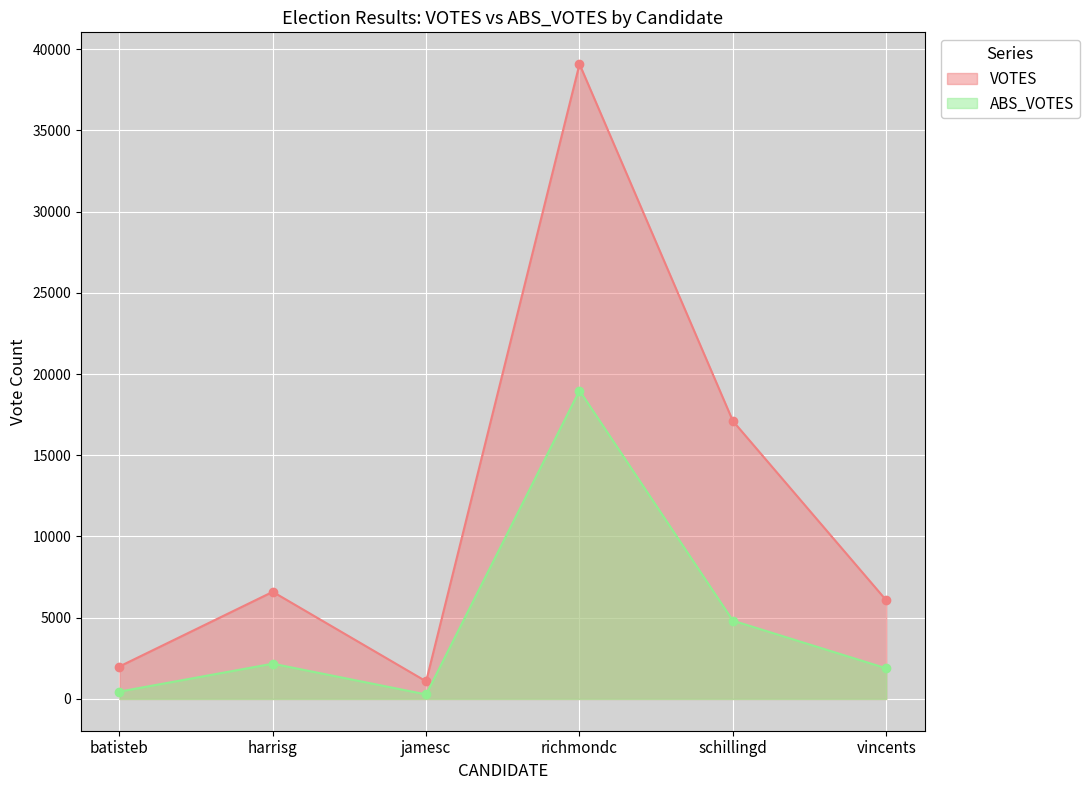

Where is the first local minimum for ABS_VOTES?

jamesc